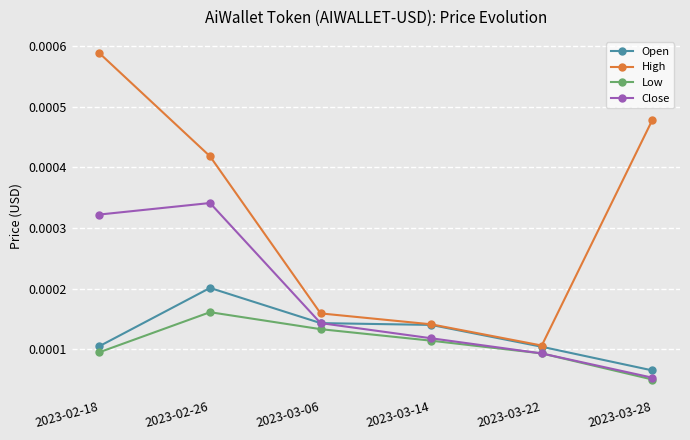

How many Open values are between 0 and 1?

6